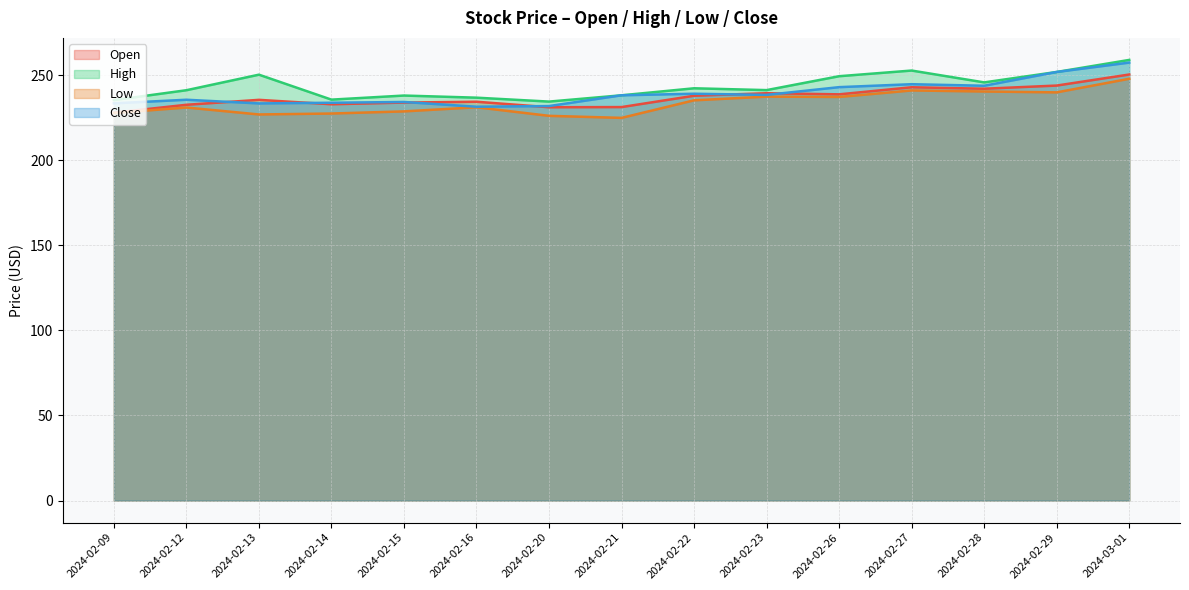

At 2024-02-20, list the series in order from smallest to largest.

Low, Open, Close, High